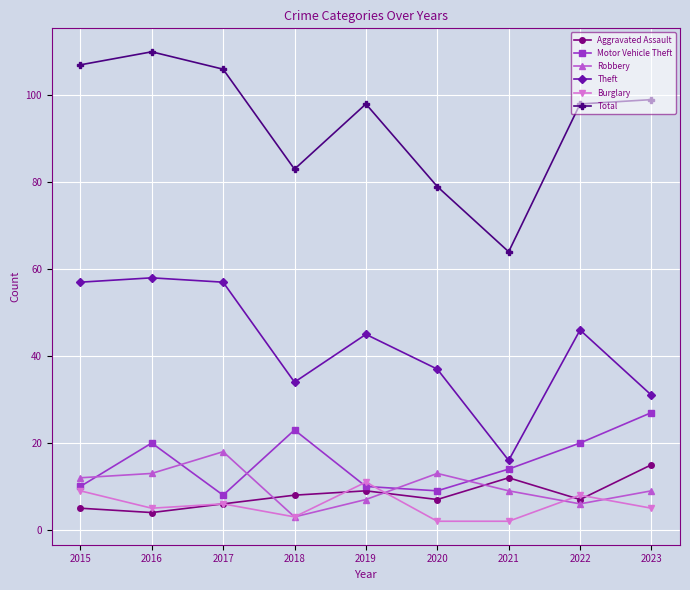

What is the greatest value displayed?

110